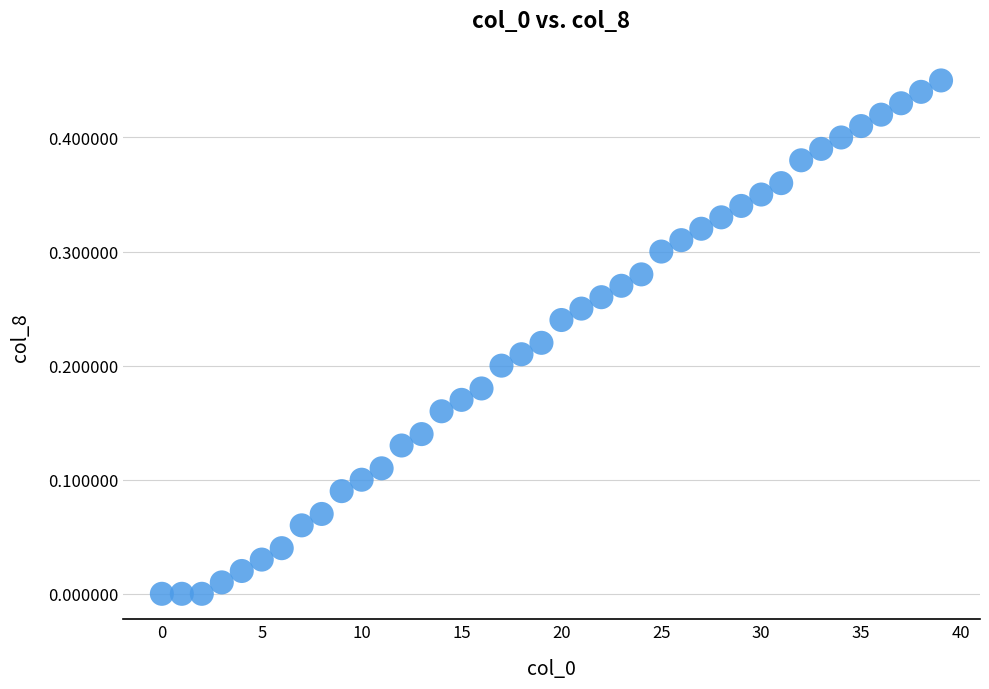

How many data points are displayed?

40